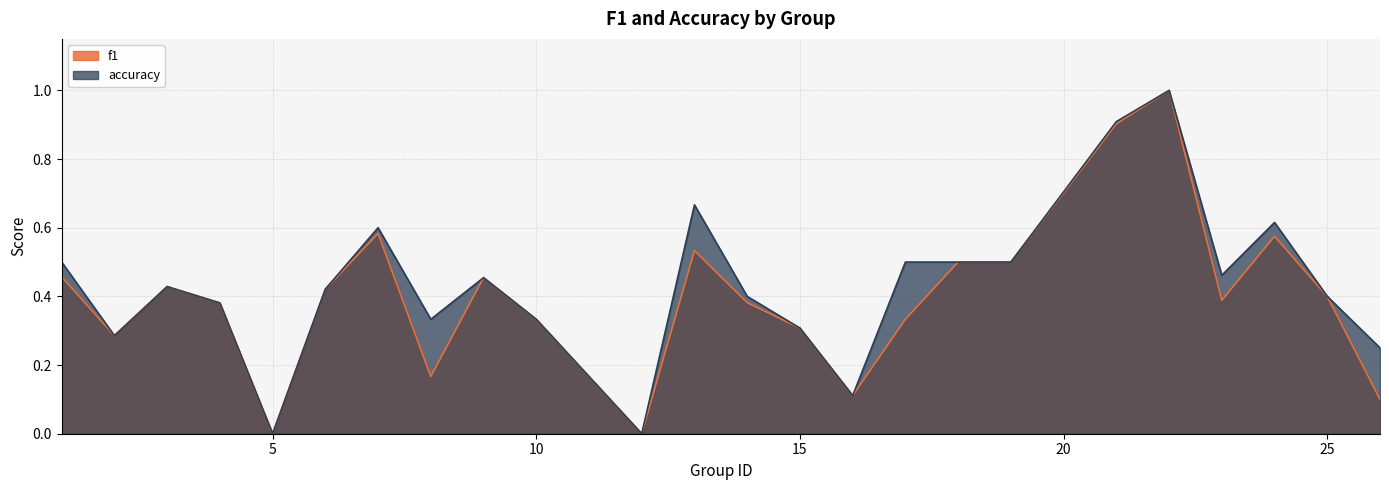

What is the spread (max minus min) of values at 17?

0.2